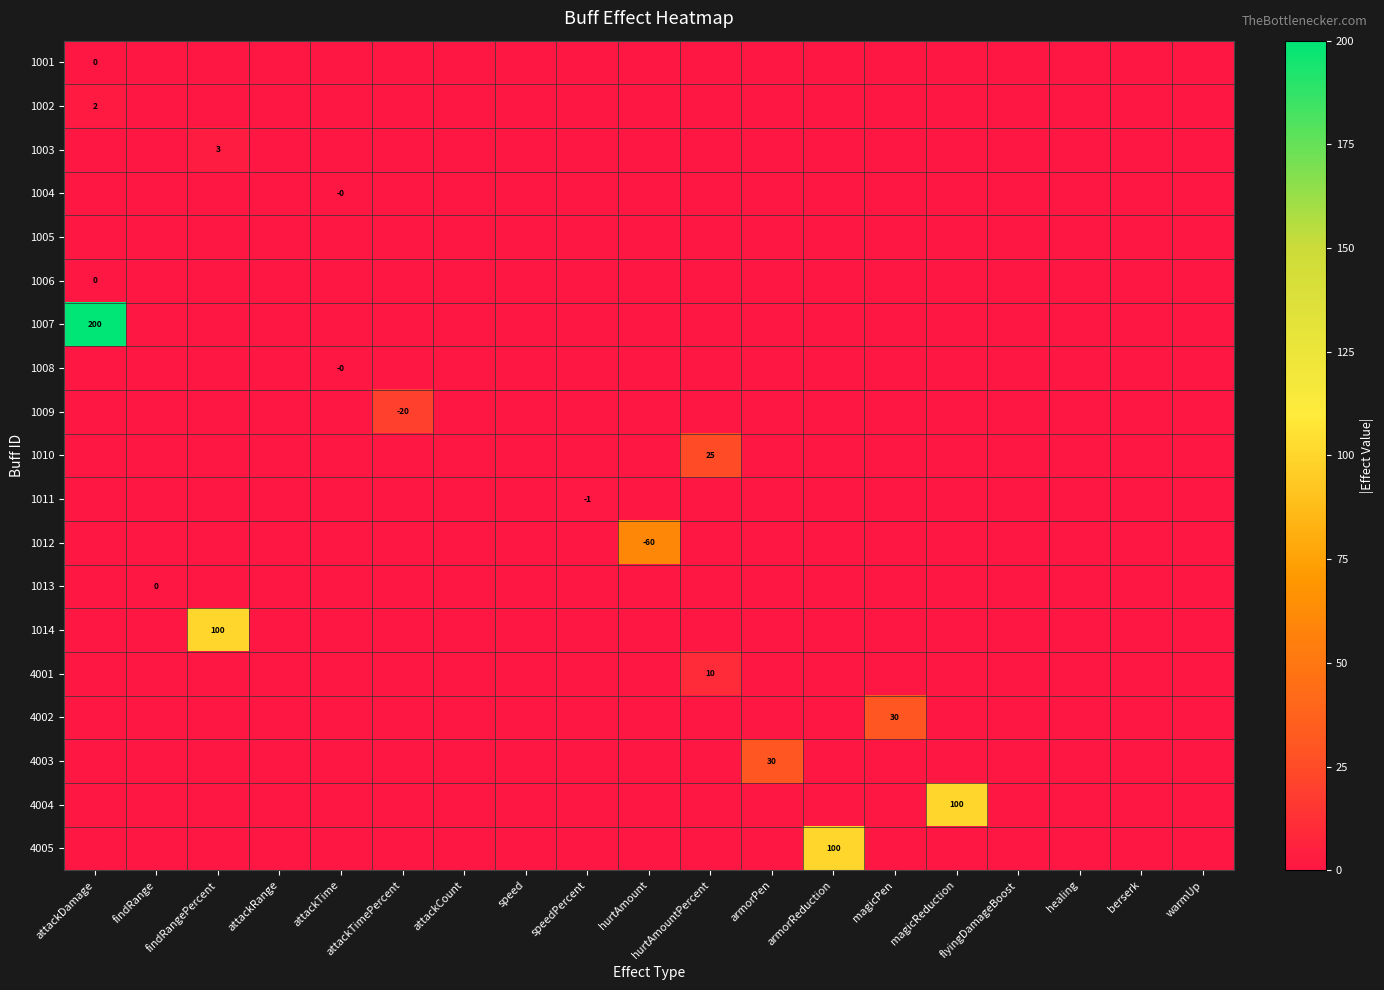

Is it true that 1010 equals 40 at hurtAmountPercent?

False